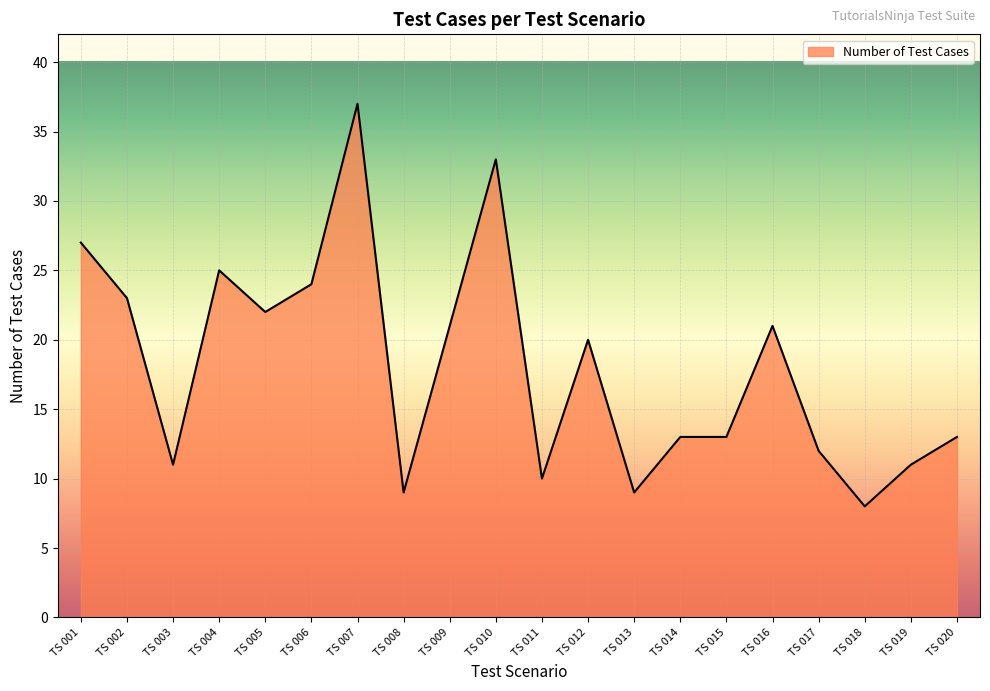

What is the ratio of the value at TS 003 to the value at TS 004?

0.4